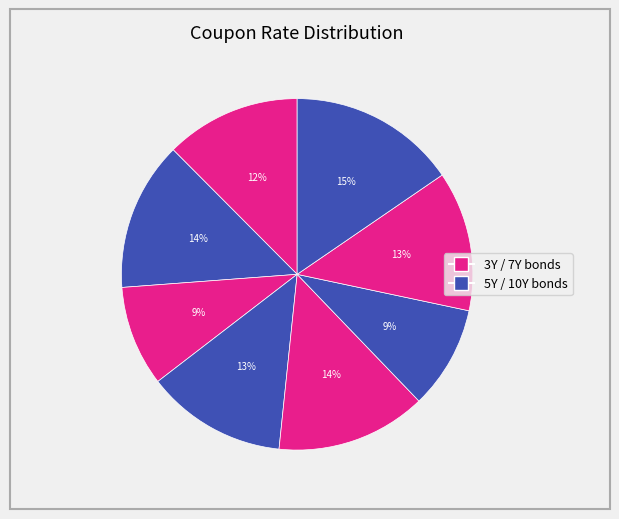

How many slices are in this pie chart?

8